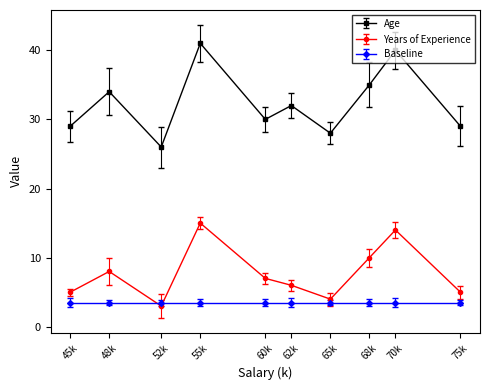

The value of Baseline at 65k is 6.3. True or false?

False